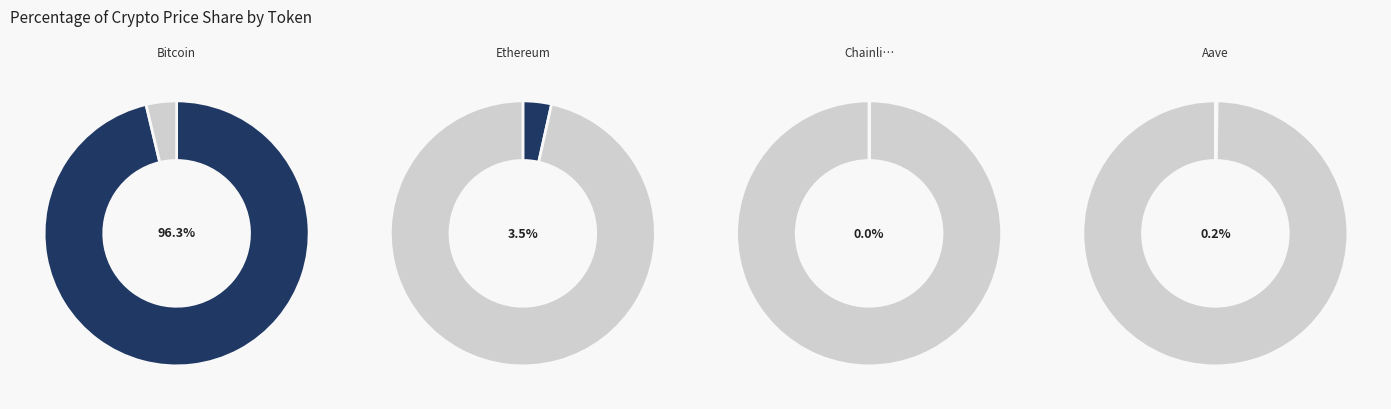

What percentage do Bitcoin and Chainlink together represent?

96.3%